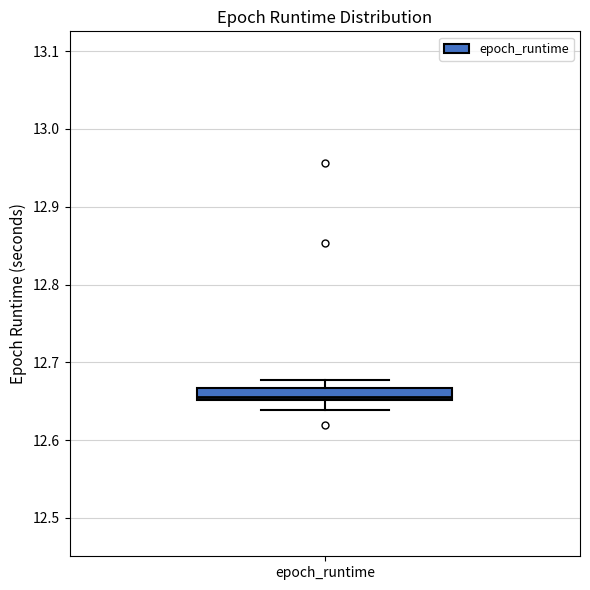

Where is the upper edge of the box for epoch_runtime on the y-axis? The values are not printed on the chart, so give them approximately, as read against the axis.

12.67